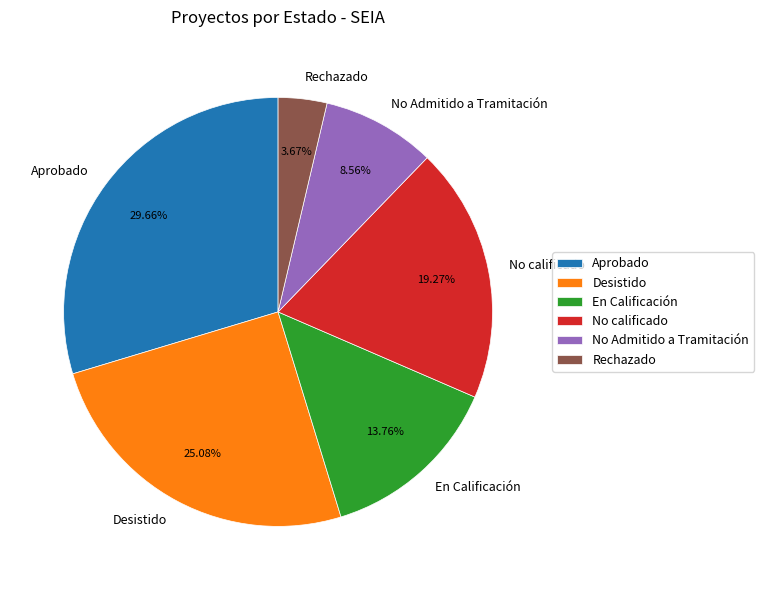

Which category has the smallest portion of the pie?

Rechazado